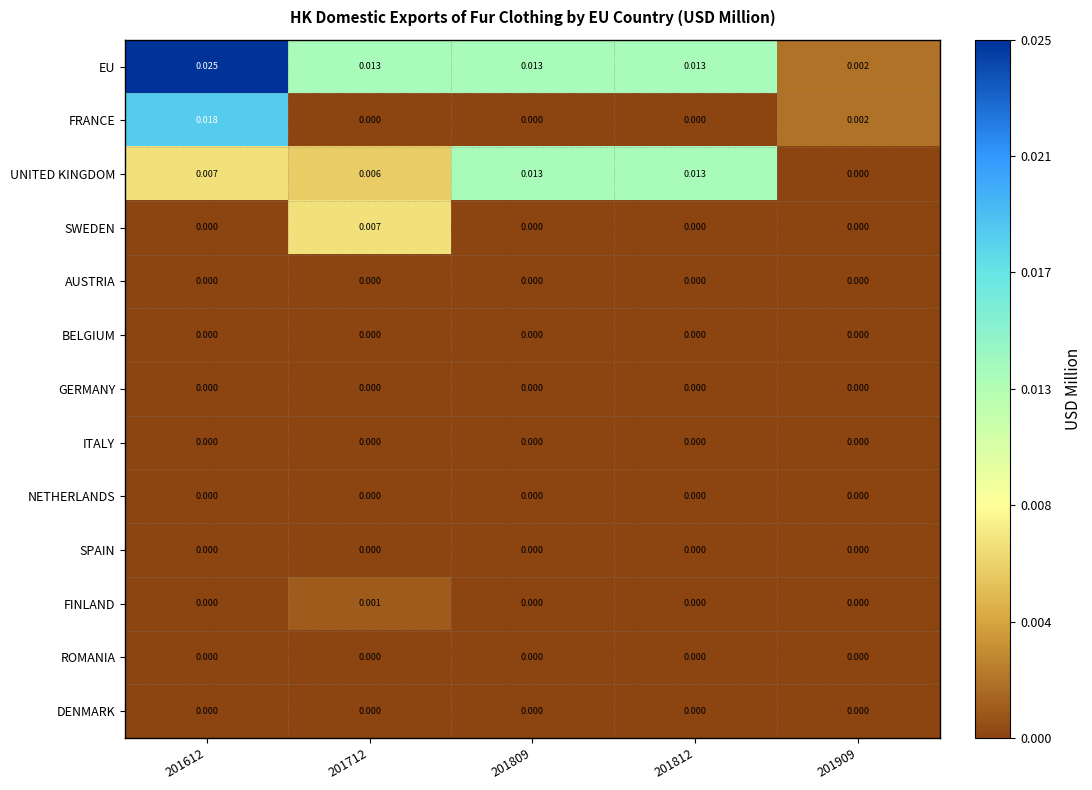

At which category is the sum across all series the highest?

201612